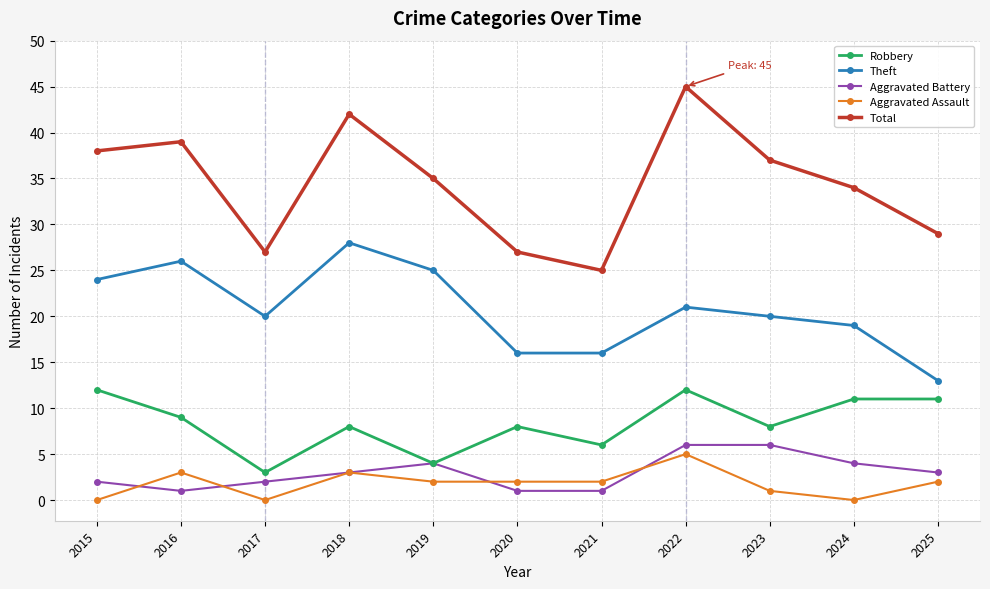

How many lines are shown in the chart?

5